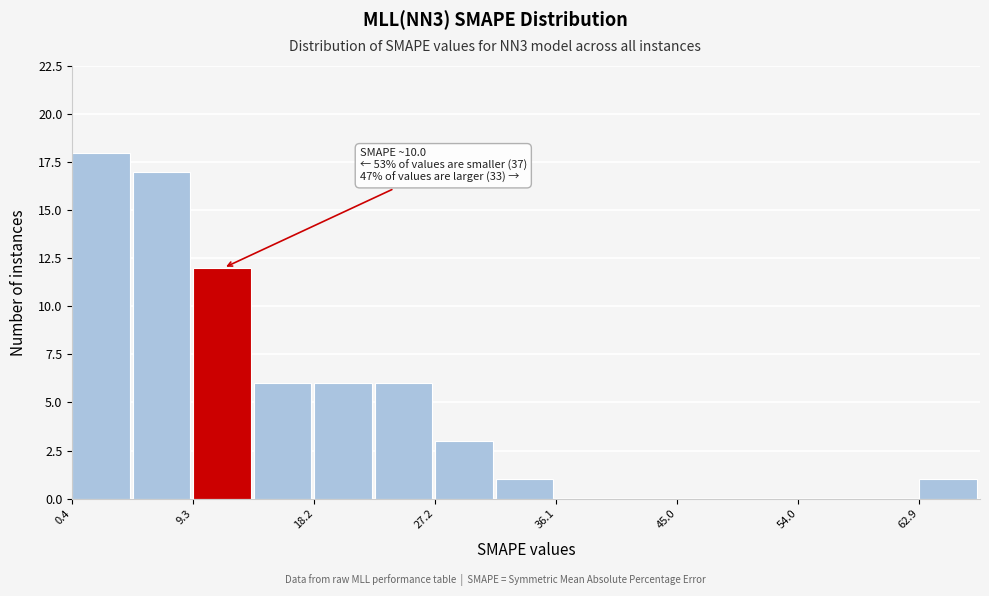

Over which range of the x-axis is the bar tallest?

0 to 5